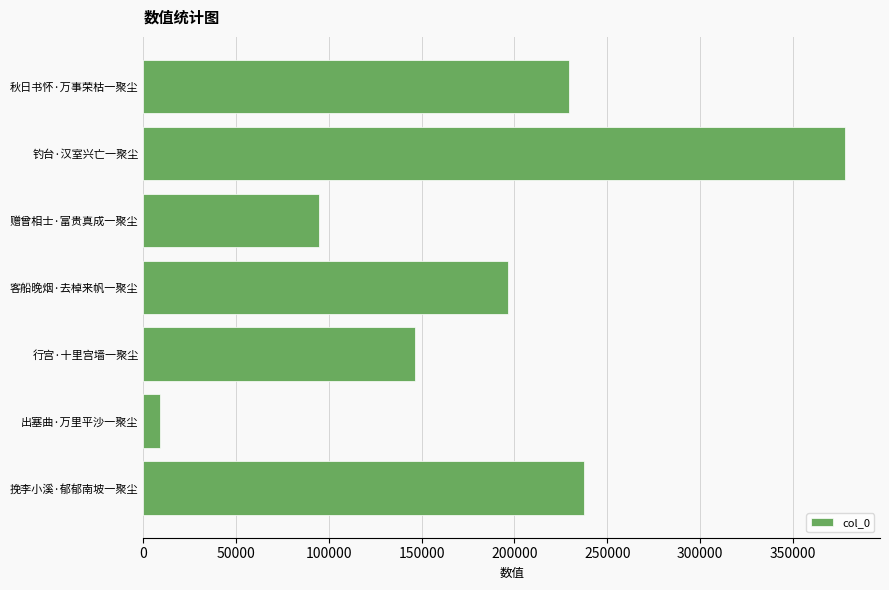

What is the average value?

184510